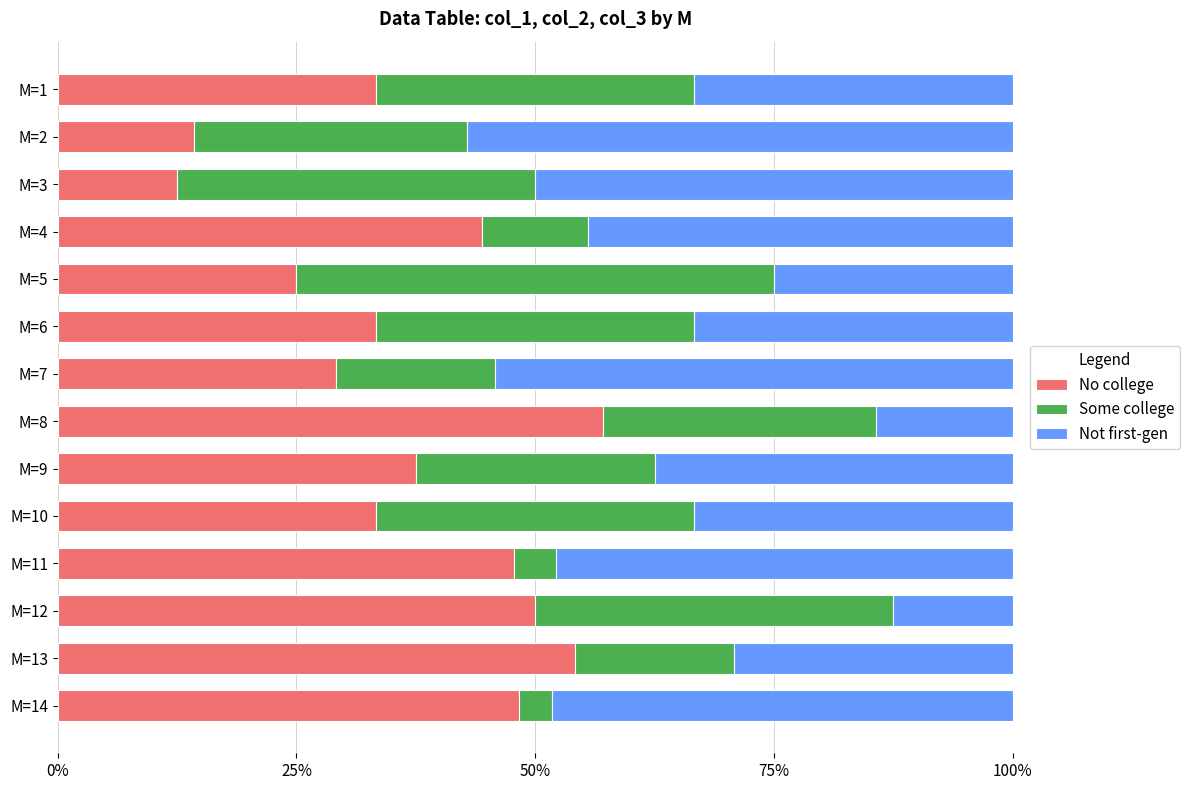

What is the sum of the No college values at M=4 and M=12?

94.4